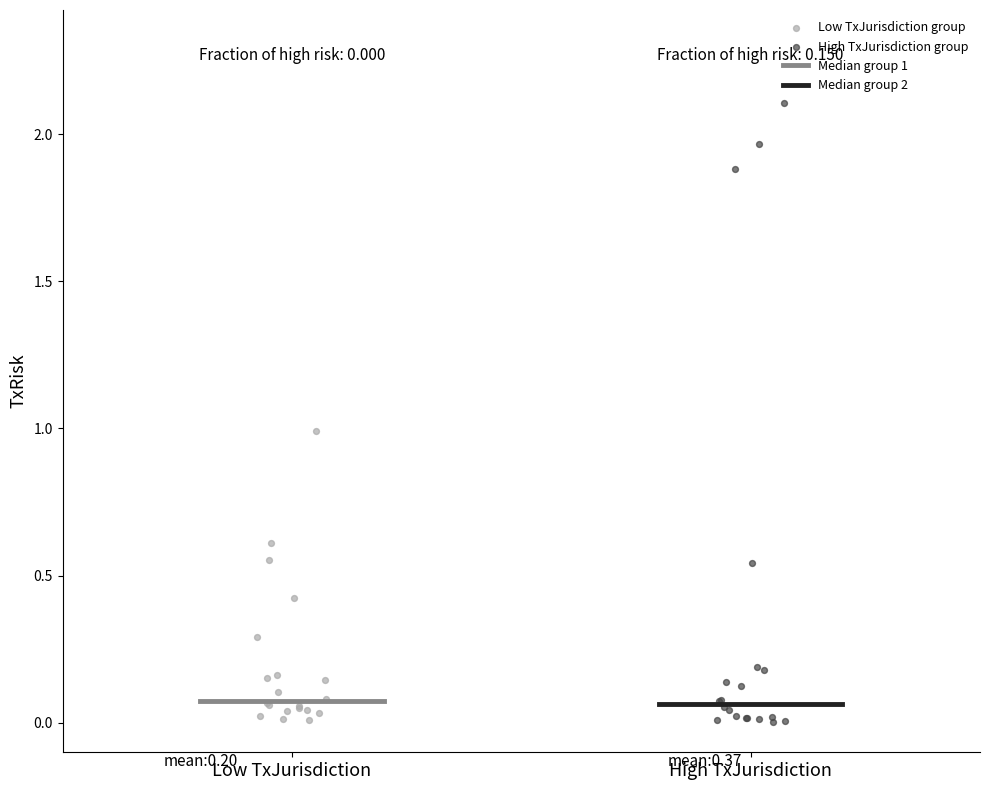

Which series has the largest Y range (max minus min)?

High TxJurisdiction group